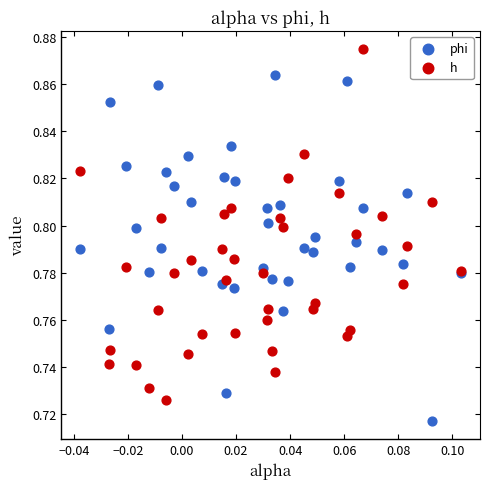

Which series contains the lowest Y value?

phi